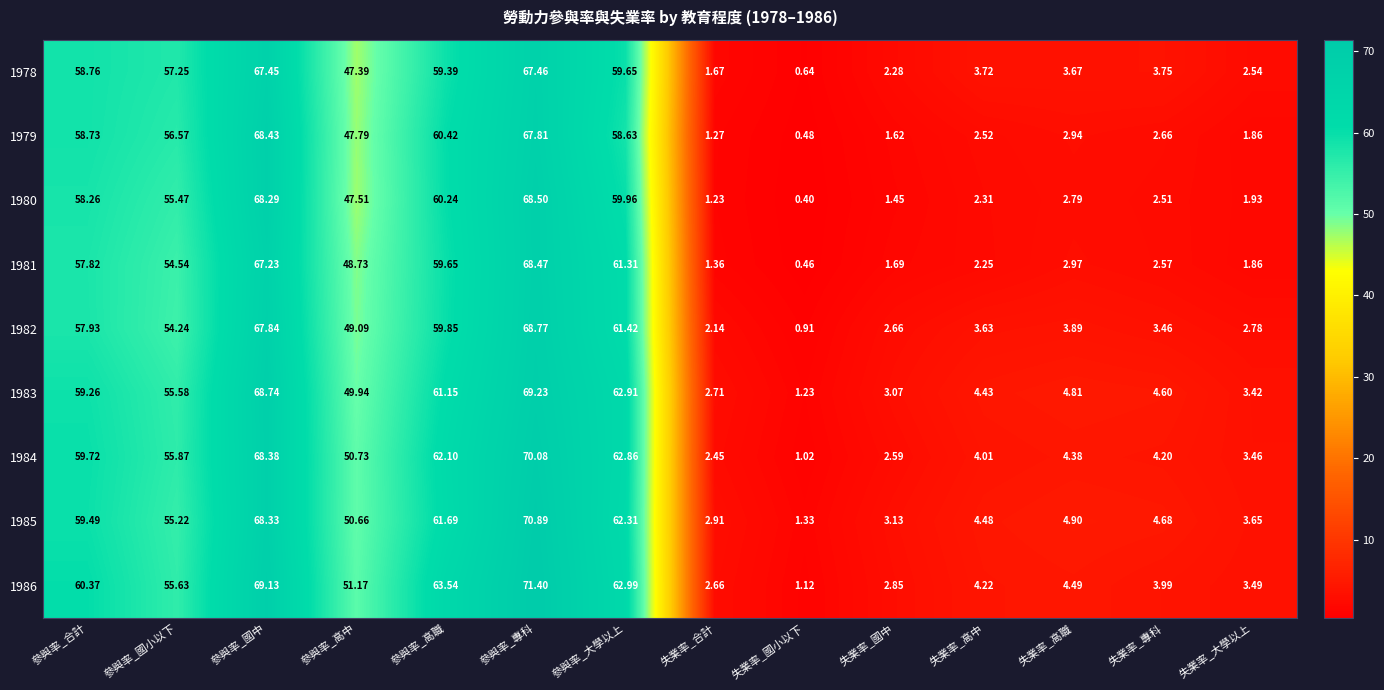

Where is 1980 nearest to the value 34?

參與率_高中